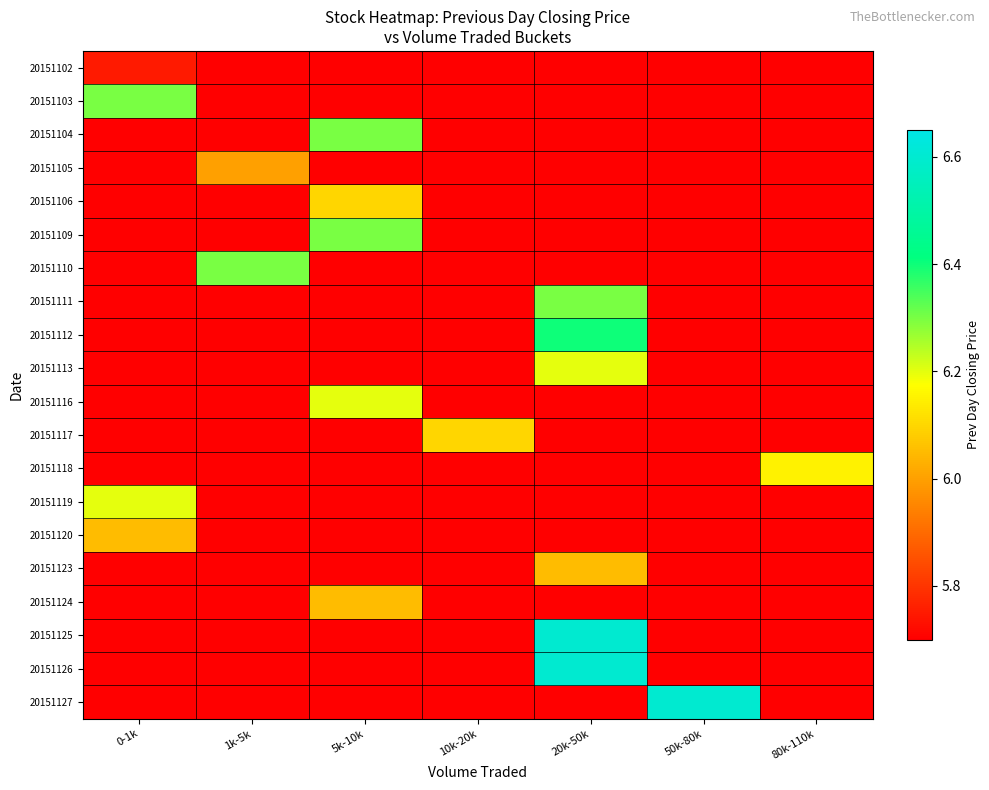

What is the spread (max minus min) of values at 50k-80k?

0.9